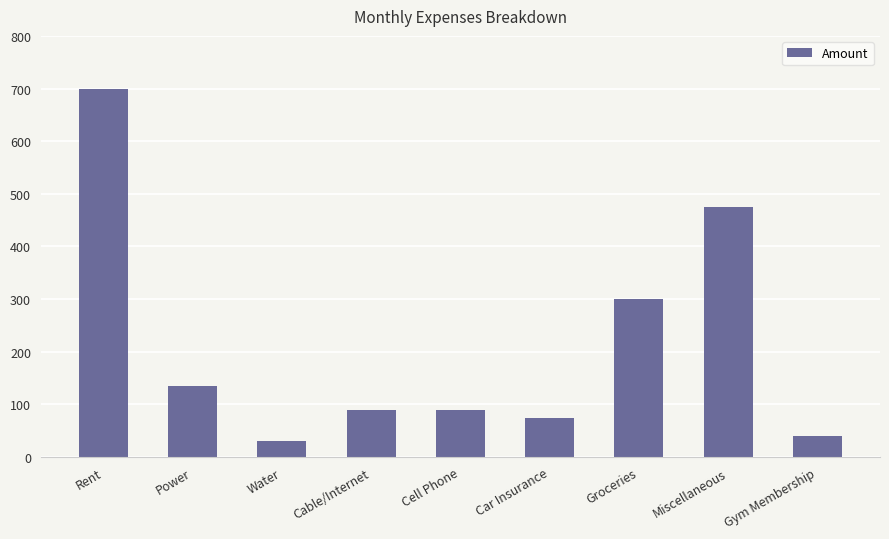

What is the sum of the values at Miscellaneous and Cable/Internet?

565